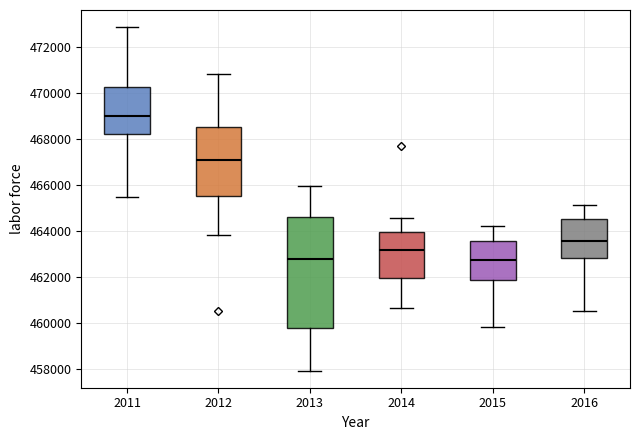

Which box is the tallest, from its lower edge to its upper edge?

2013